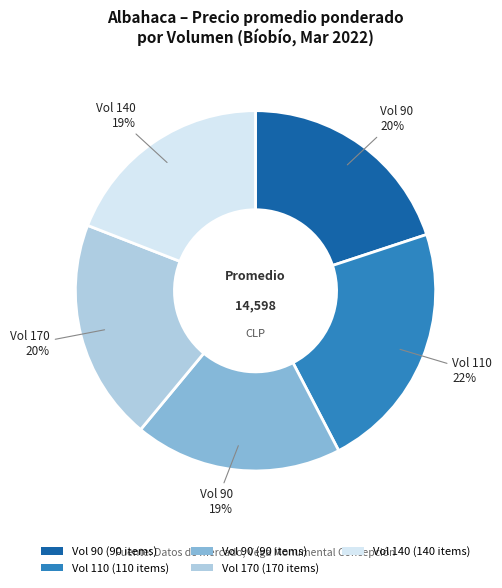

To the nearest percent, what is the average slice percentage?

20%